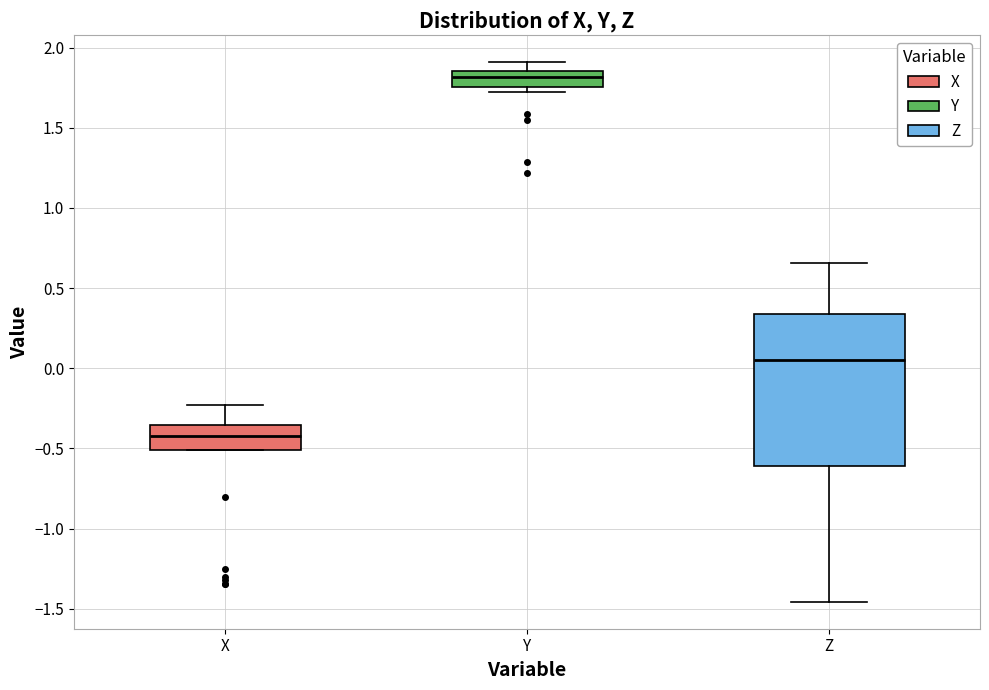

Where does the upper whisker of the box for Y end on the y-axis? The values are not printed on the chart, so give them approximately, as read against the axis.

1.90